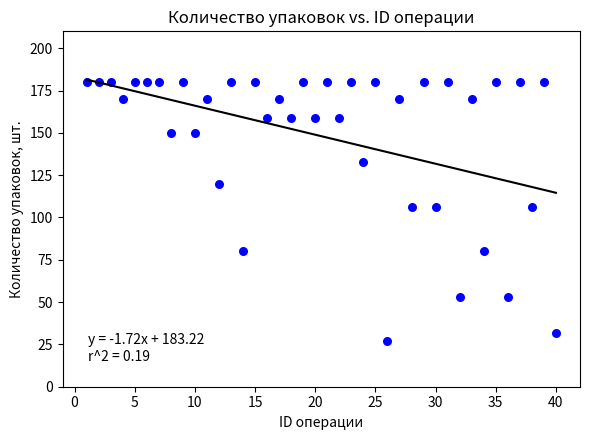

What is the range of X values (max minus min)?

39